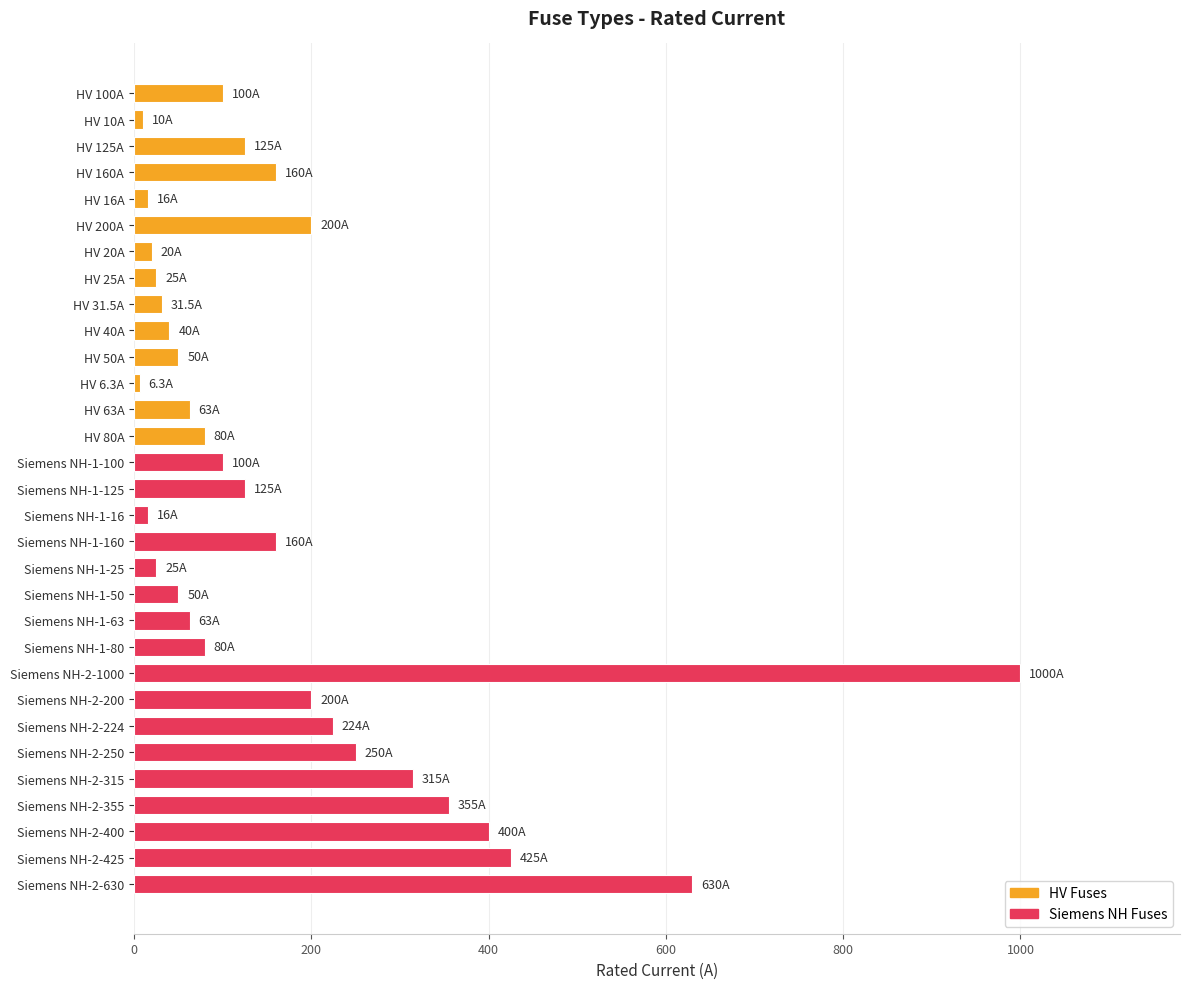

At which label is the value closest to 503?

Siemens NH-2-425